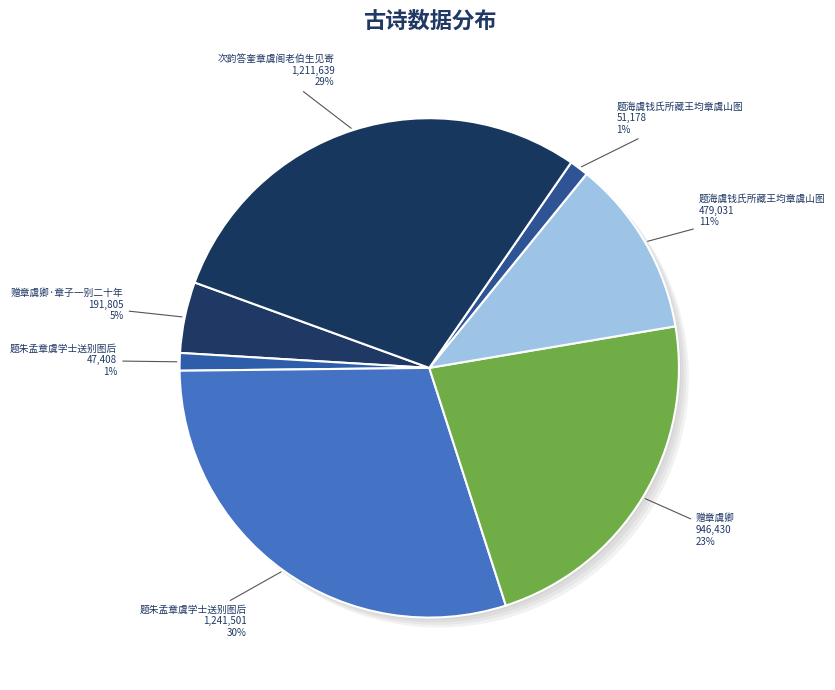

What percentage is the 赠章虞卿 slice, to the nearest percent?

23%